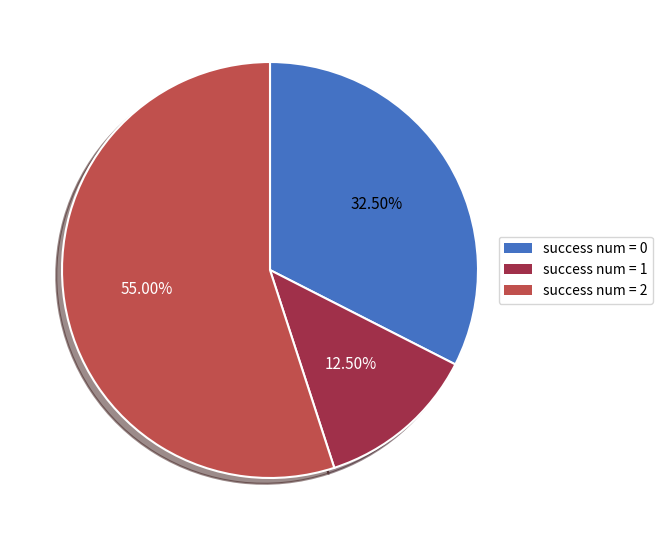

Is the sum of success num = 1 and success num = 0 greater than half?

No